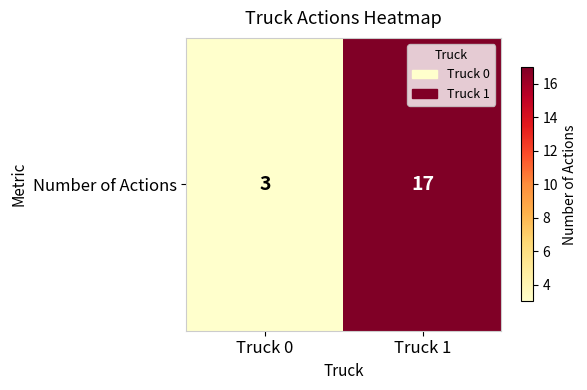

Rank the categories by value from lowest to highest.

Truck 0, Truck 1